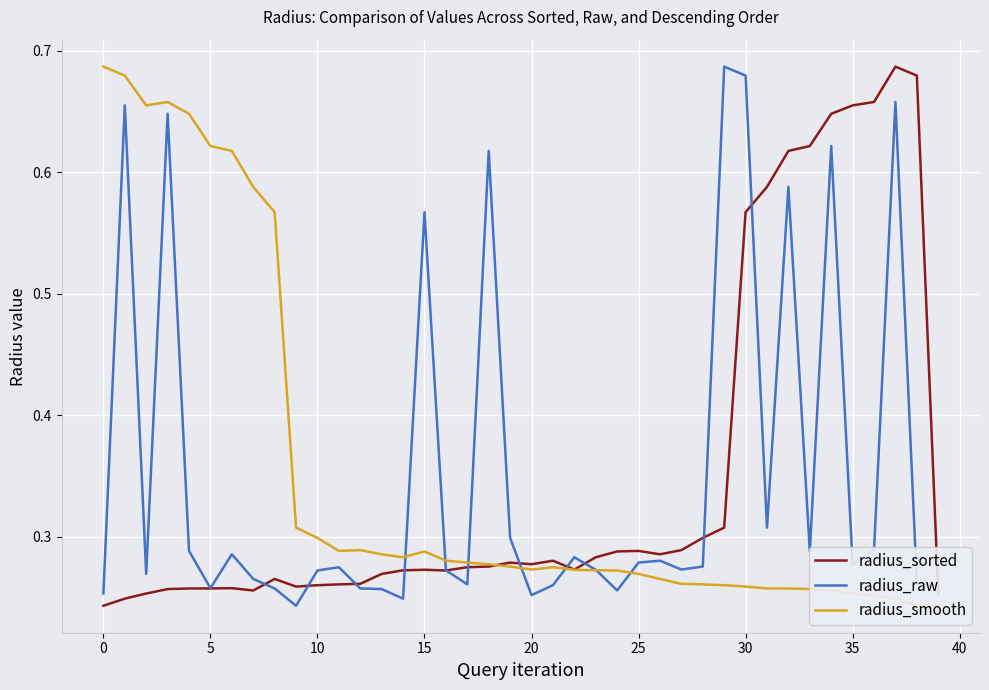

What is the smallest value displayed?

0.2